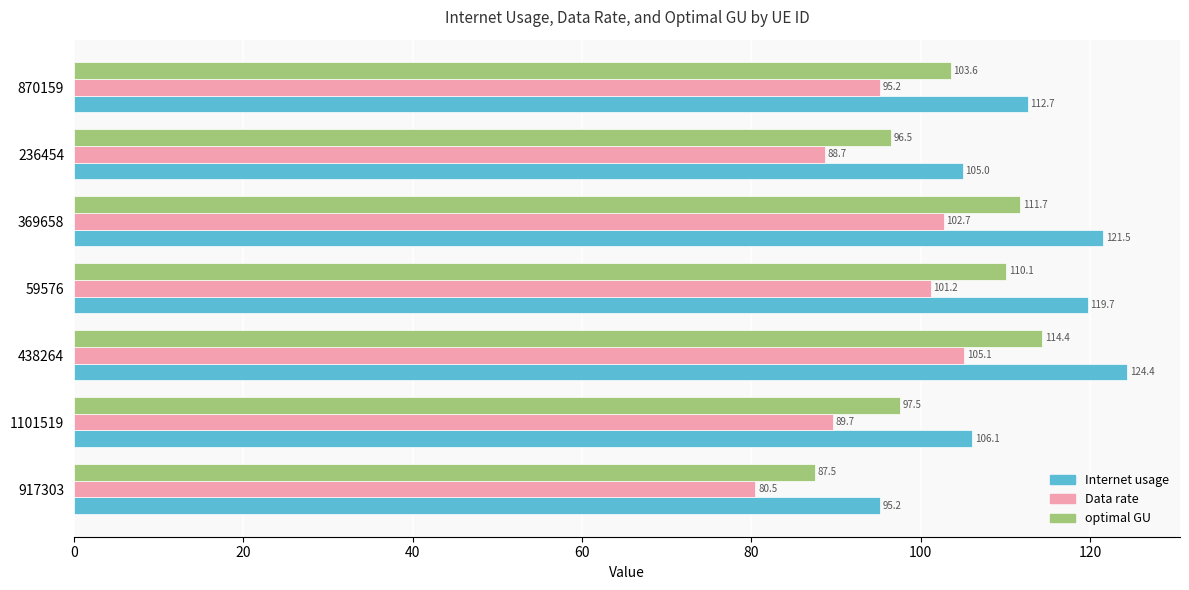

What is the spread (max minus min) of values at 917303?

14.7